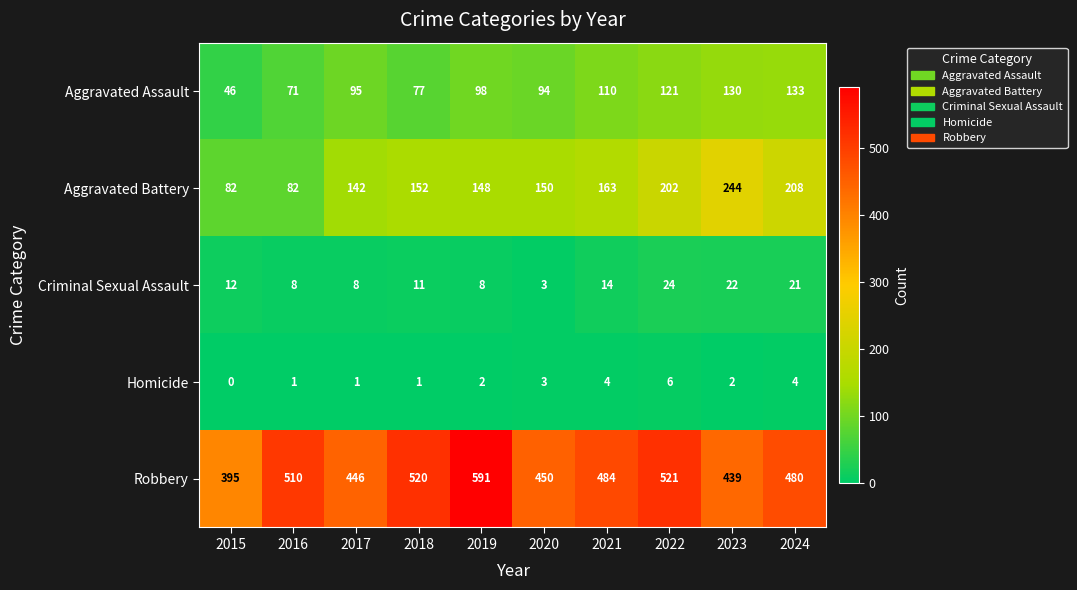

What is the maximum value shown in the chart?

591